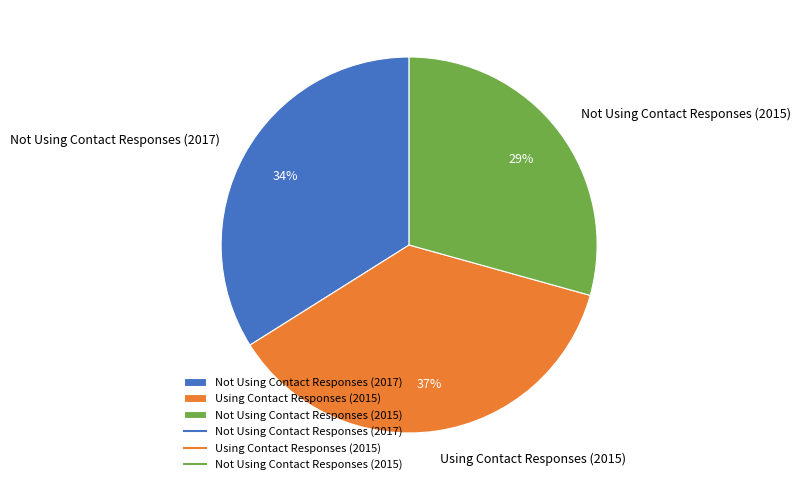

Rank the categories by value from highest to lowest.

Using Contact Responses (2015), Not Using Contact Responses (2017), Not Using Contact Responses (2015)